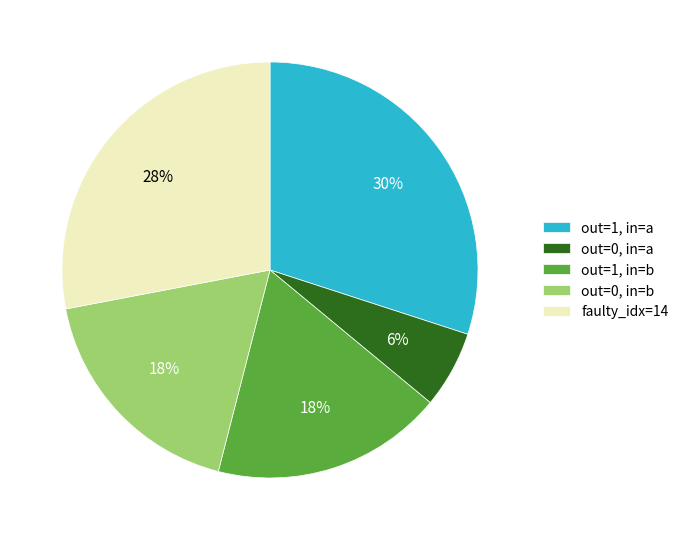

How many segments does this pie chart have?

5